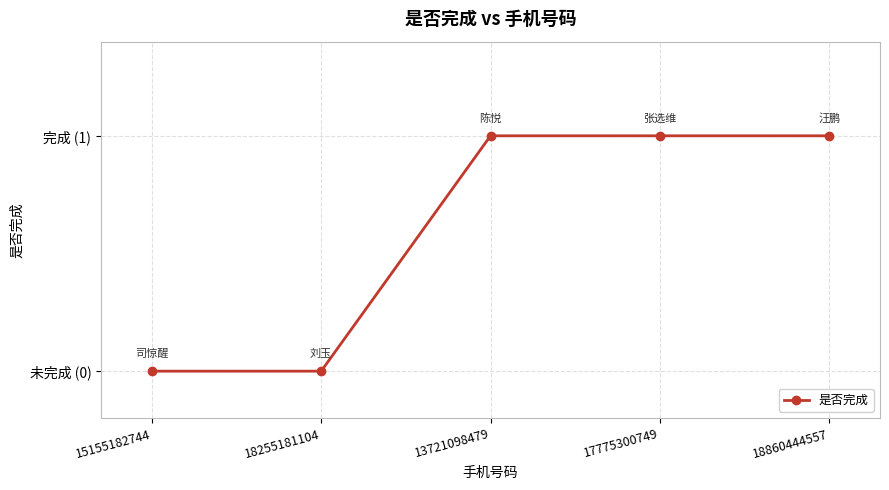

Which has a higher value, 17775300749 or 13721098479?

17775300749